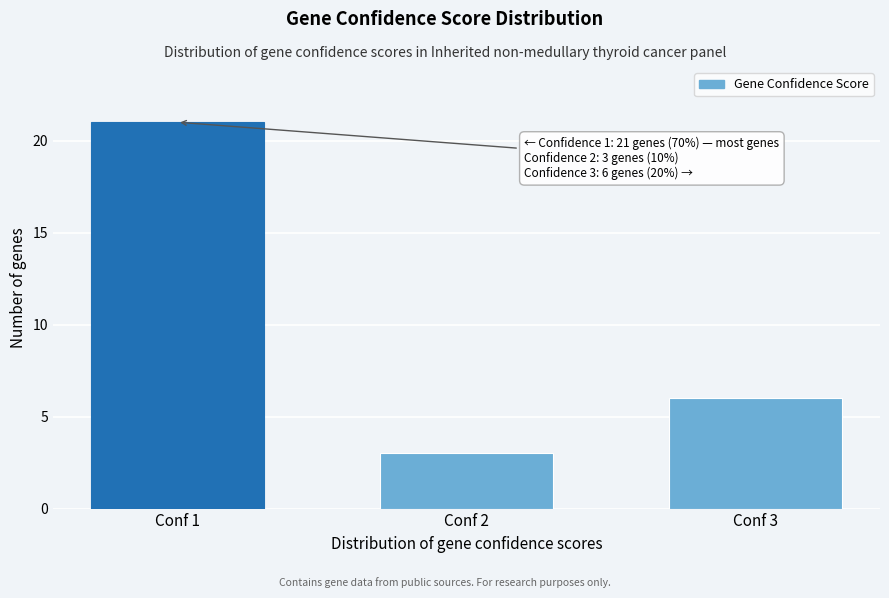

Reading left to right, what are all the values shown in this chart?

Conf 1=21	Conf 2=3	Conf 3=6